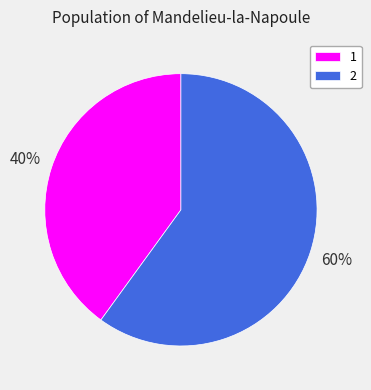

Does 1 account for over 50% of the chart?

No